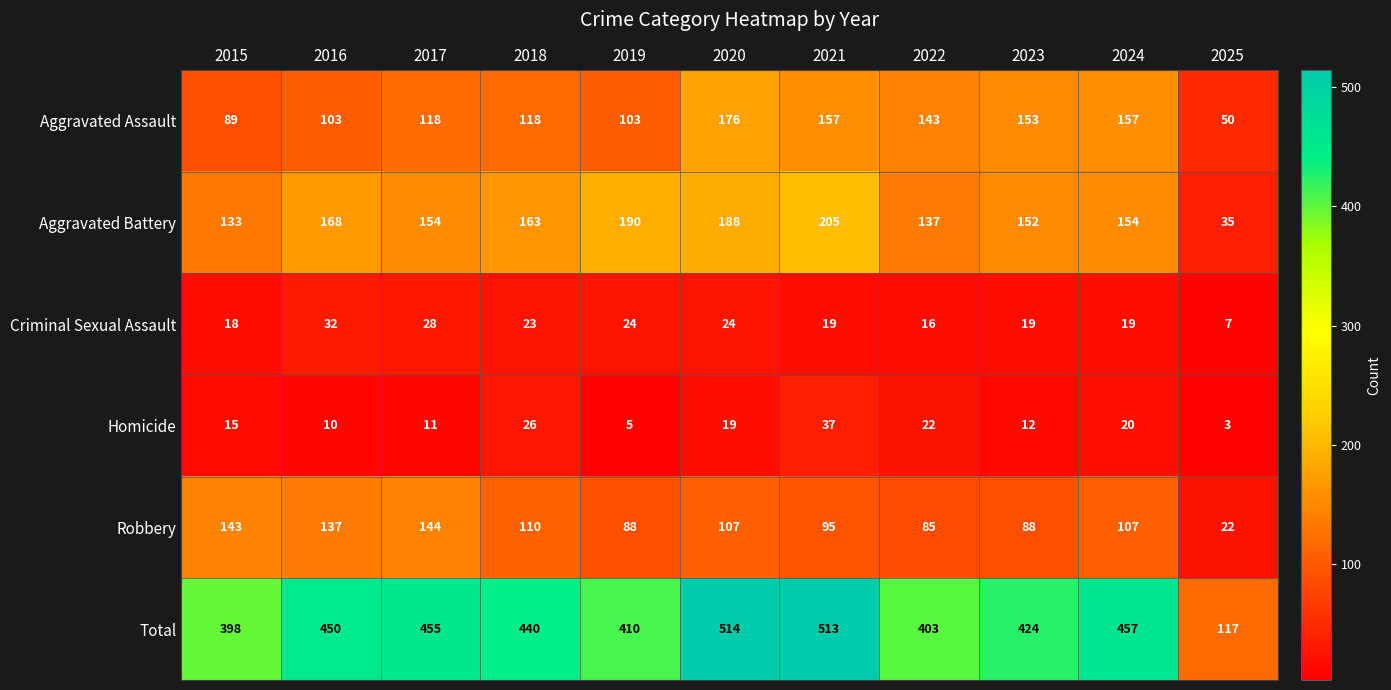

Where is Robbery nearest to the value 83?

2022